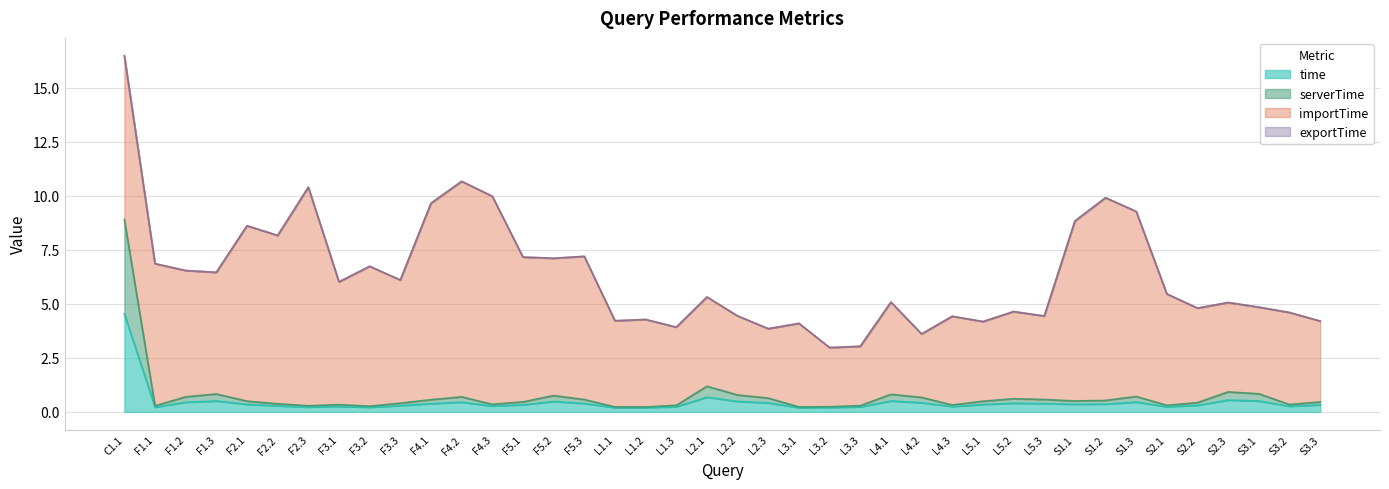

The time series shows 0.4 at S1.1. True or false?

True